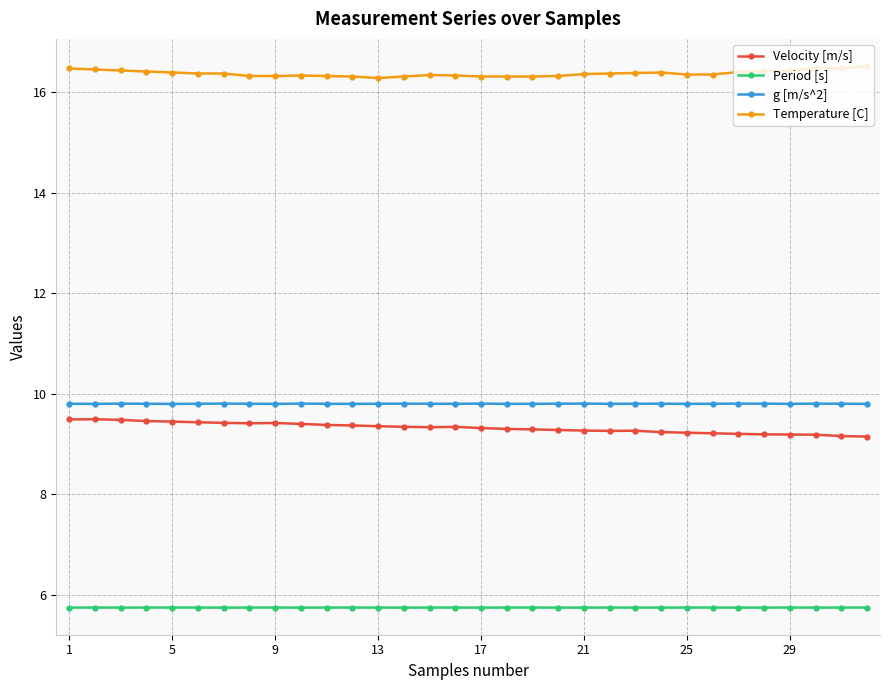

Rank the series by their maximum value, from highest to lowest.

Temperature [C], g [m/s^2], Velocity [m/s], Period [s]